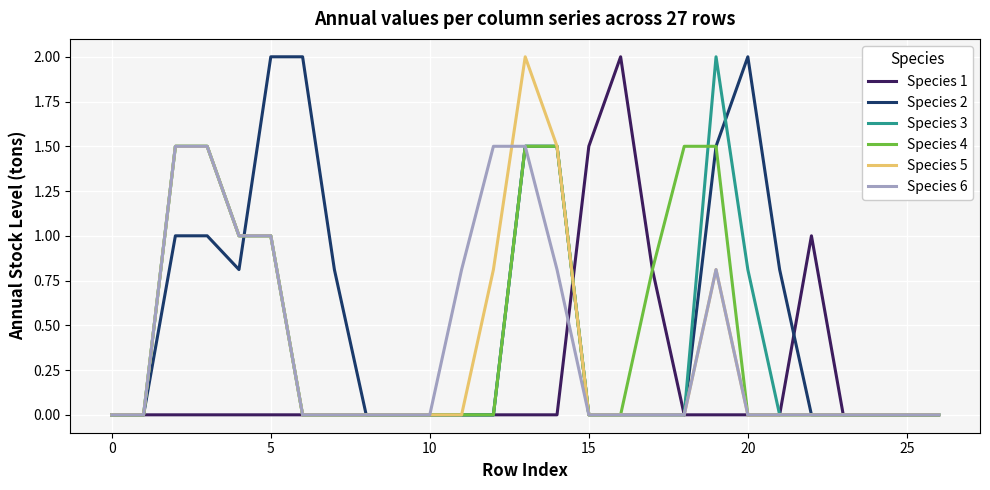

Is this an area chart (filled region under the line)?

No